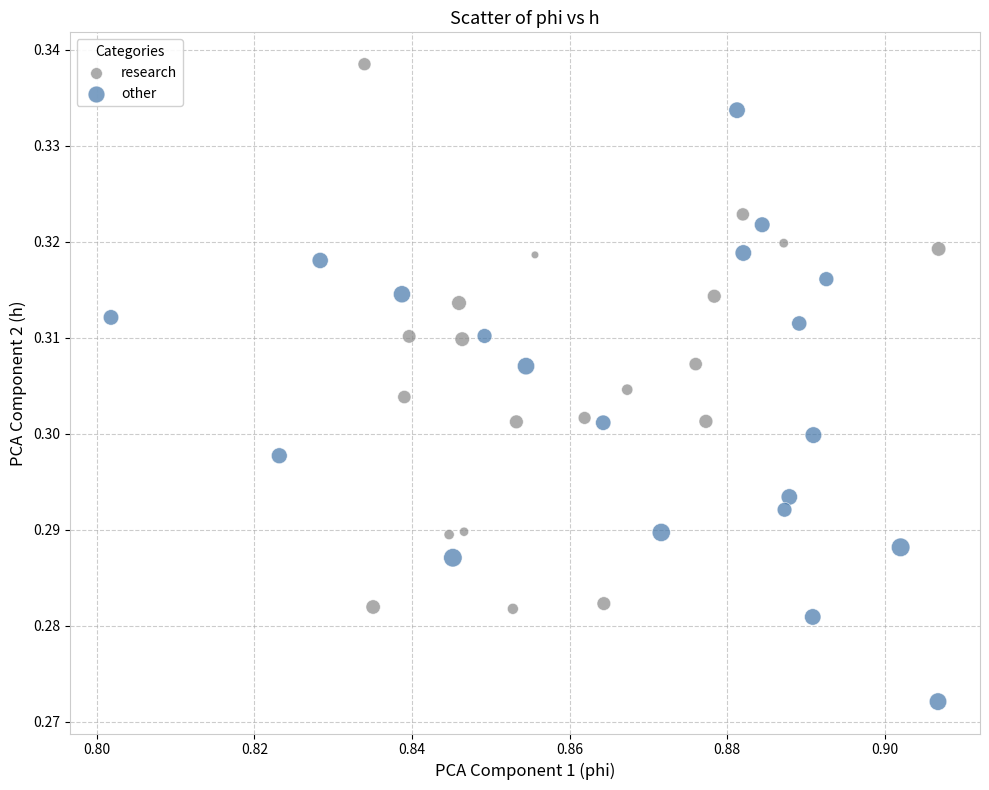

Which series contains the highest Y value?

research